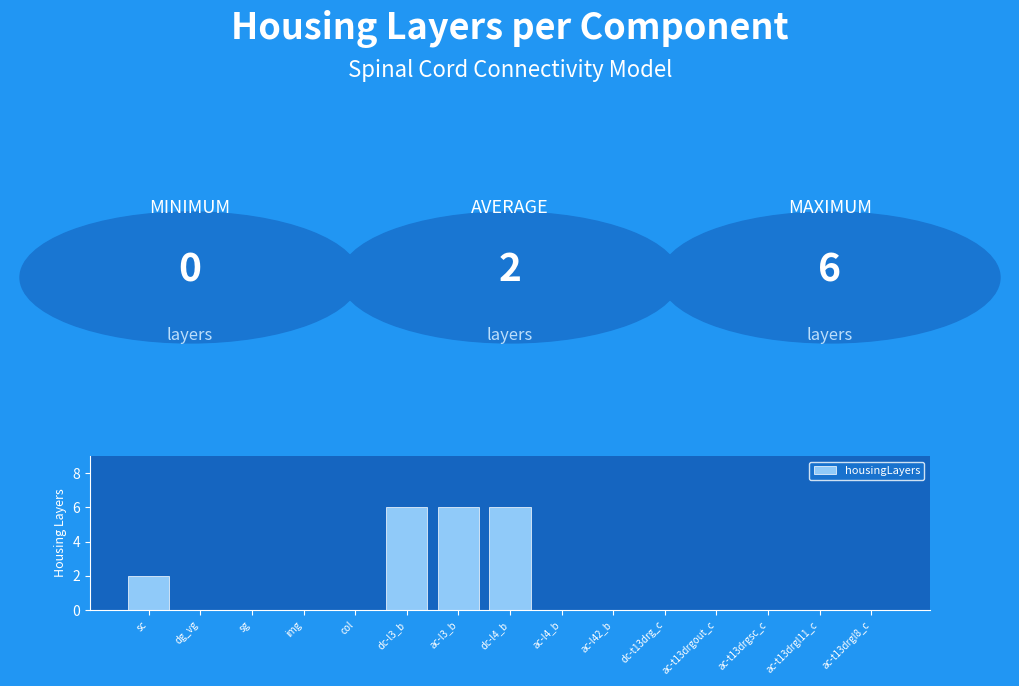

What is the change in value from ac-l3_b to ac-l4_b?

-6